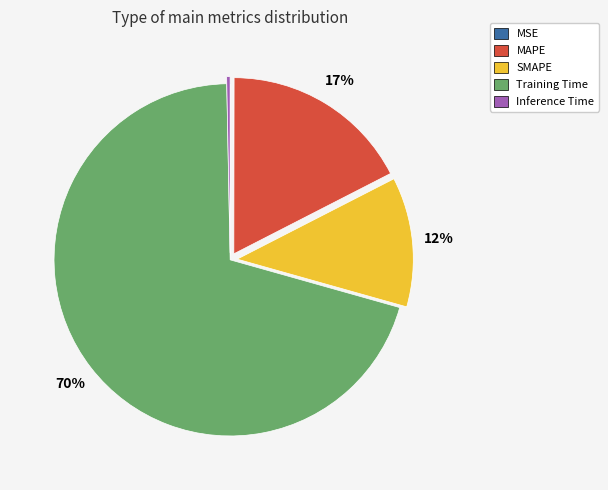

Between Inference Time and SMAPE, which is larger?

SMAPE